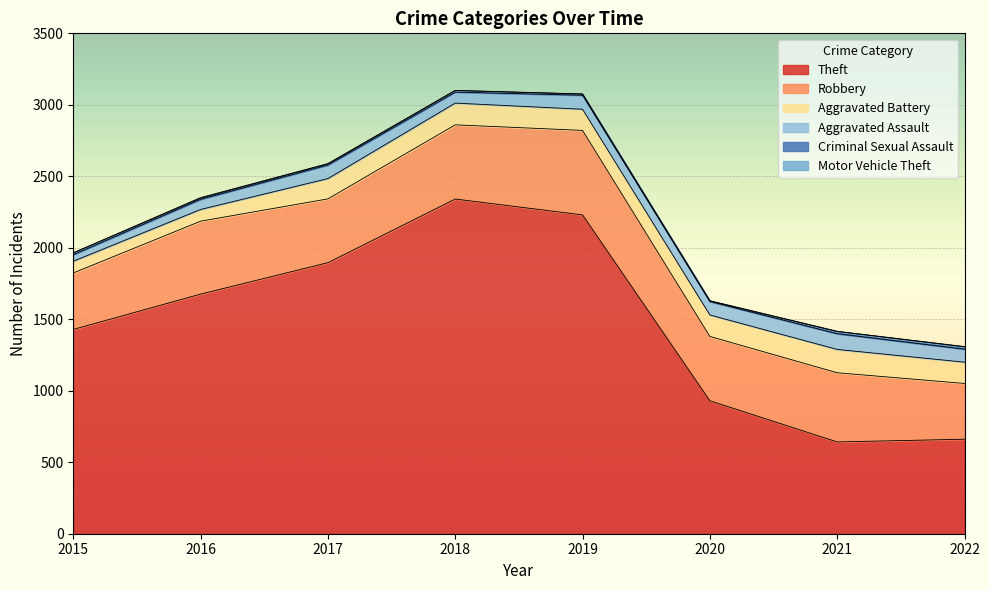

True or false: Theft and Motor Vehicle Theft intersect in this chart.

False